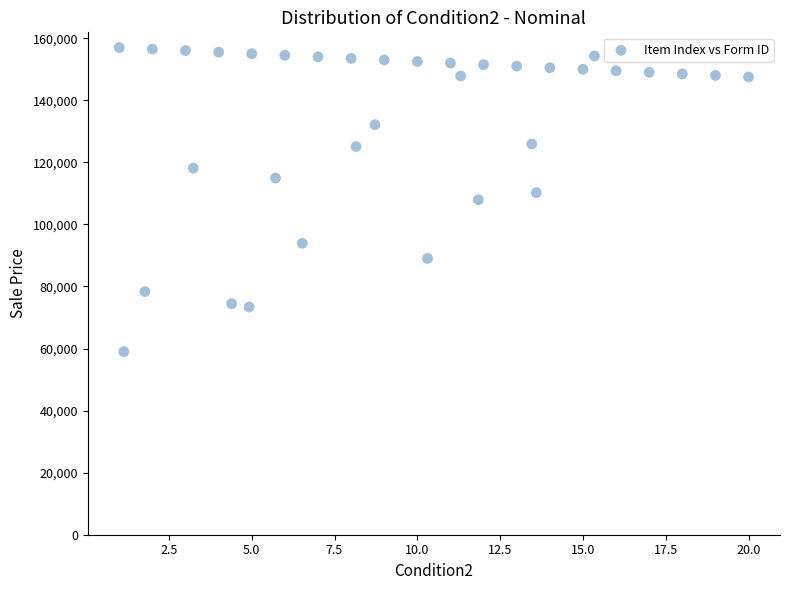

What is the range of X values (max minus min)?

19.0